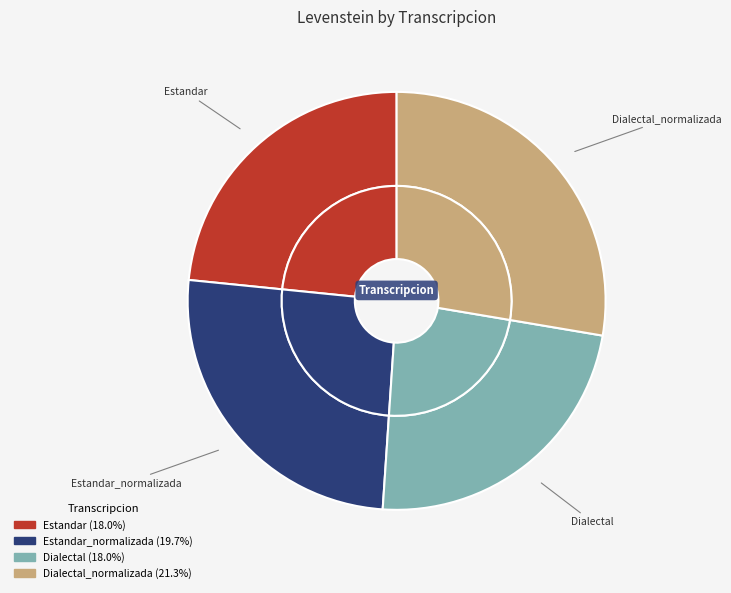

Approximately how many times larger is the value at Dialectal compared to Dialectal_normalizada?

0.8